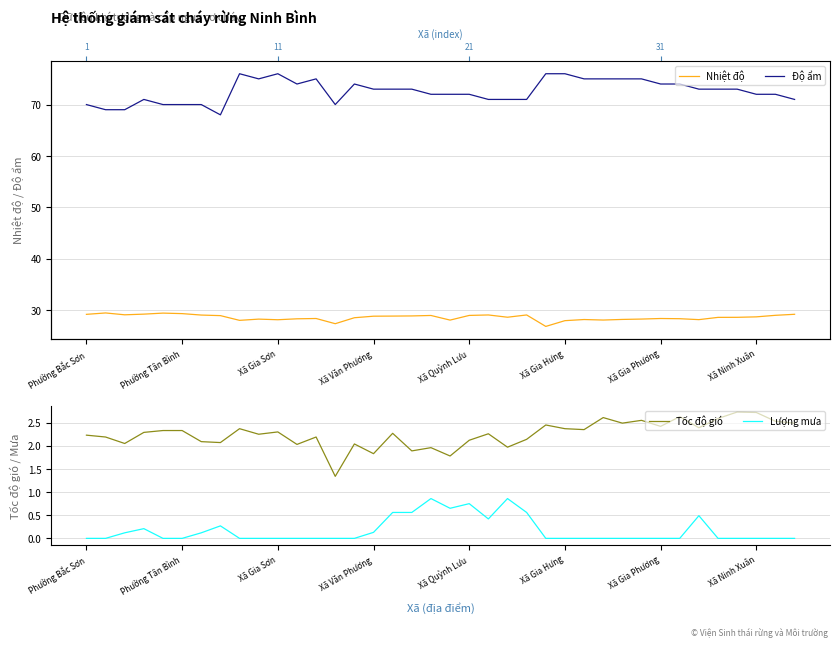

What is the difference between the maximum and second lowest values in the Tốc độ gió series?

0.9